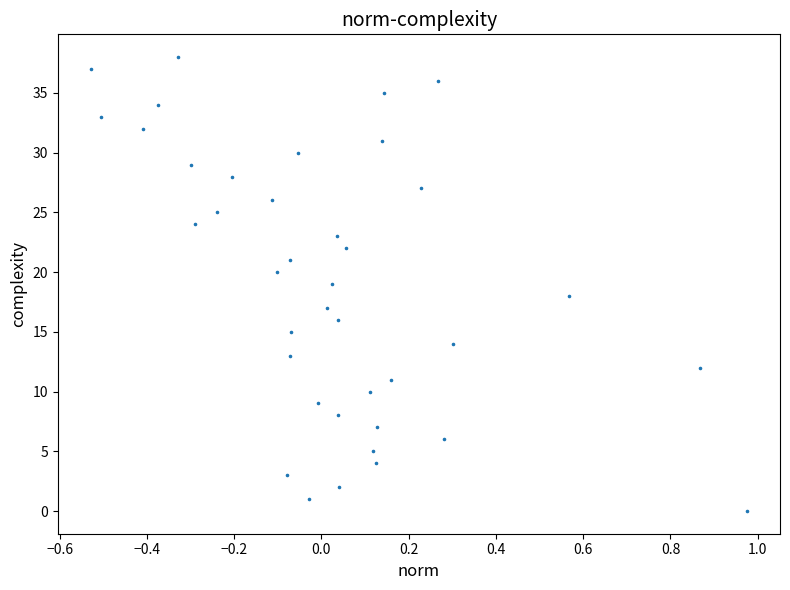

What is the range of Y values (max minus min)?

38